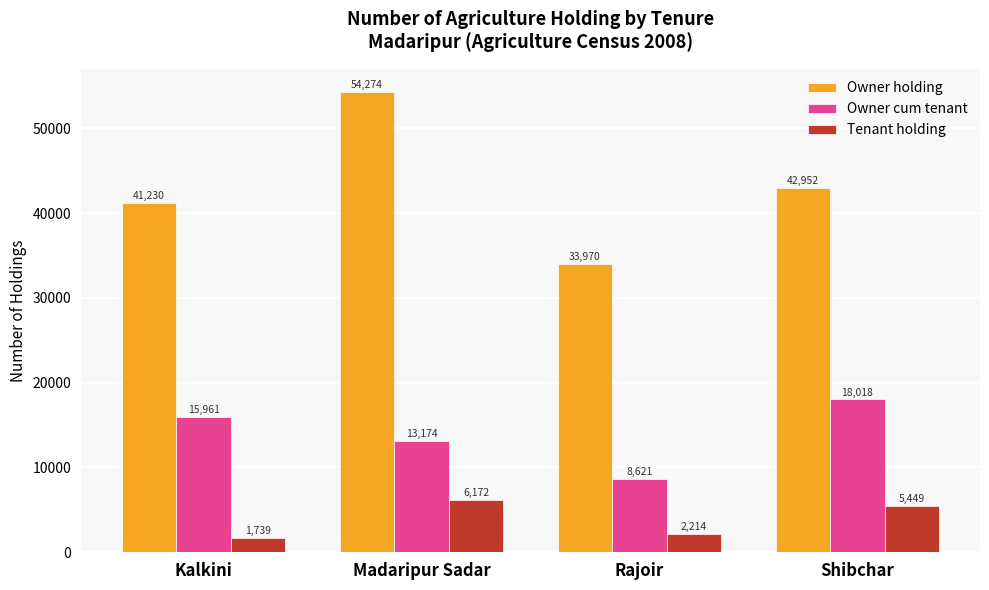

What is the approximate value of Owner holding at Madaripur Sadar?

54274